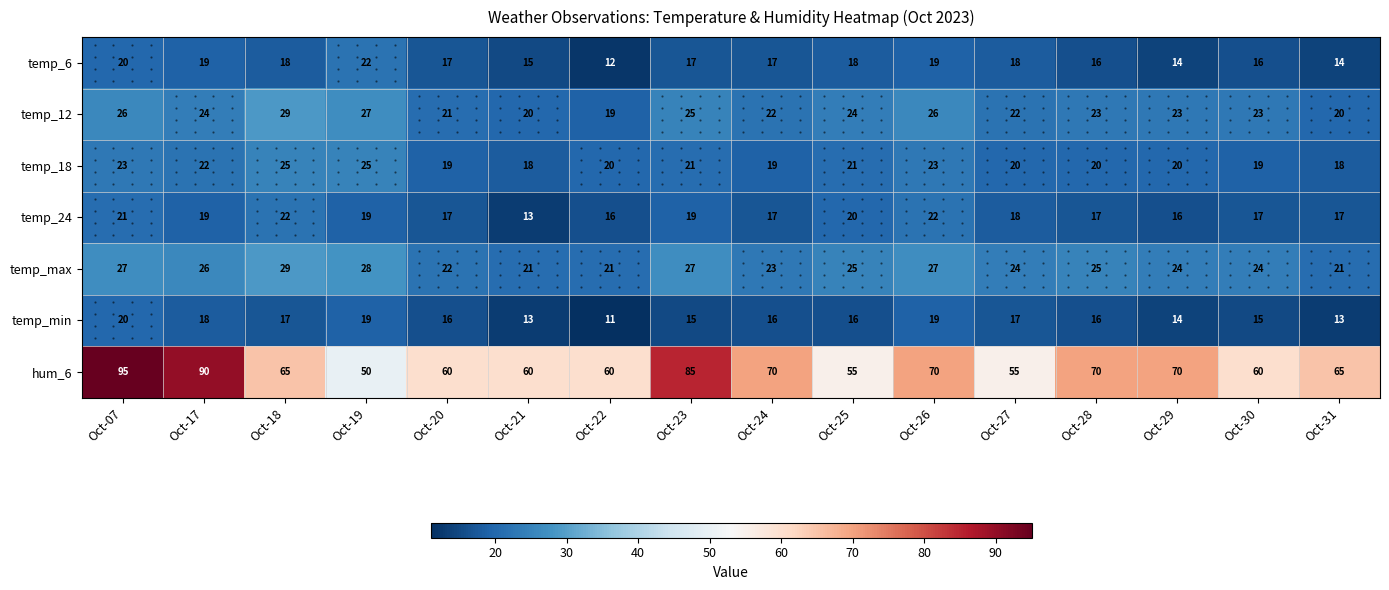

How many hum_6 values are between 60 and 70?

10